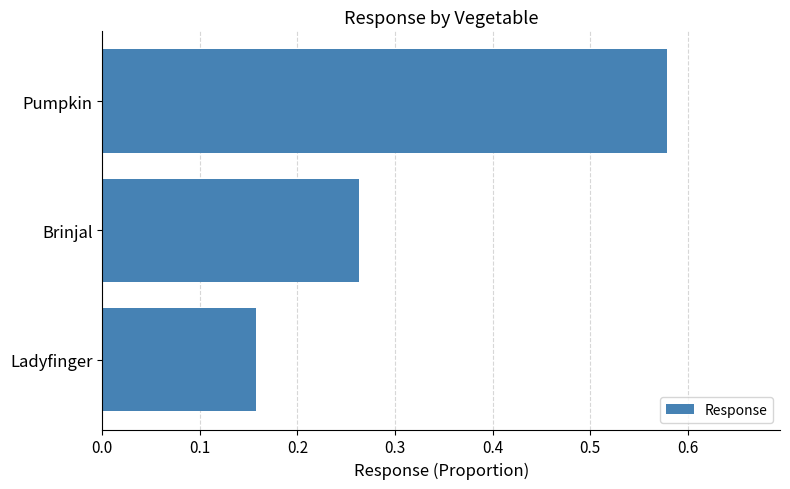

The value at Brinjal is 0.4. True or false?

False